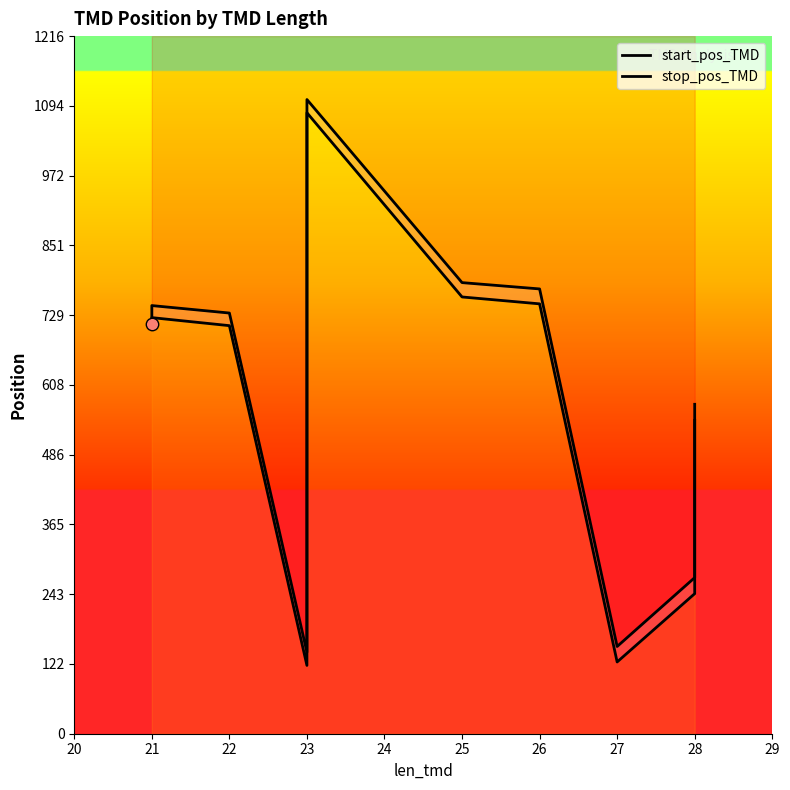

Which series contains the lowest Y value?

start_pos_TMD